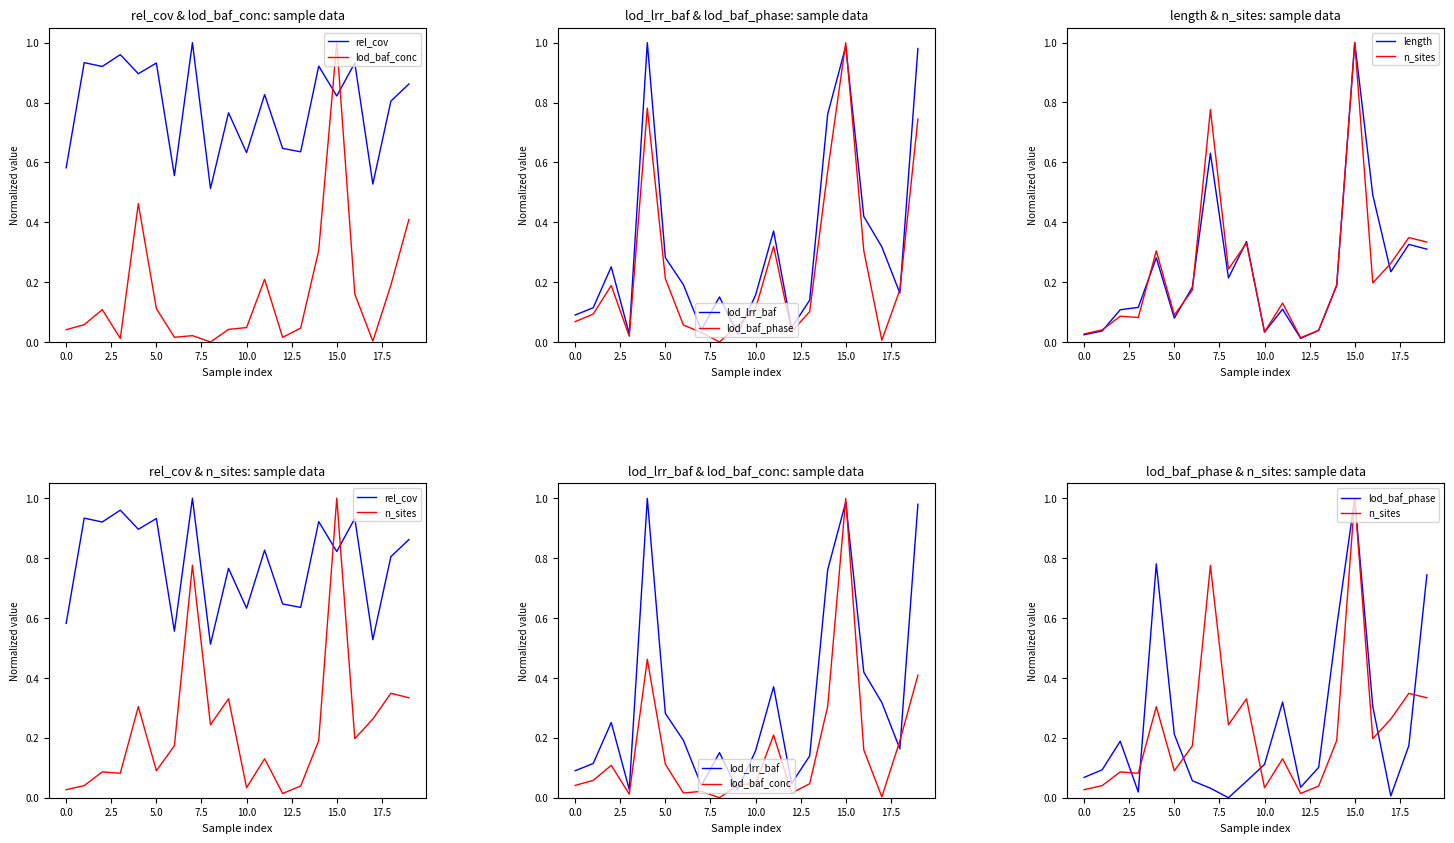

What position from the right is 2.5?

18